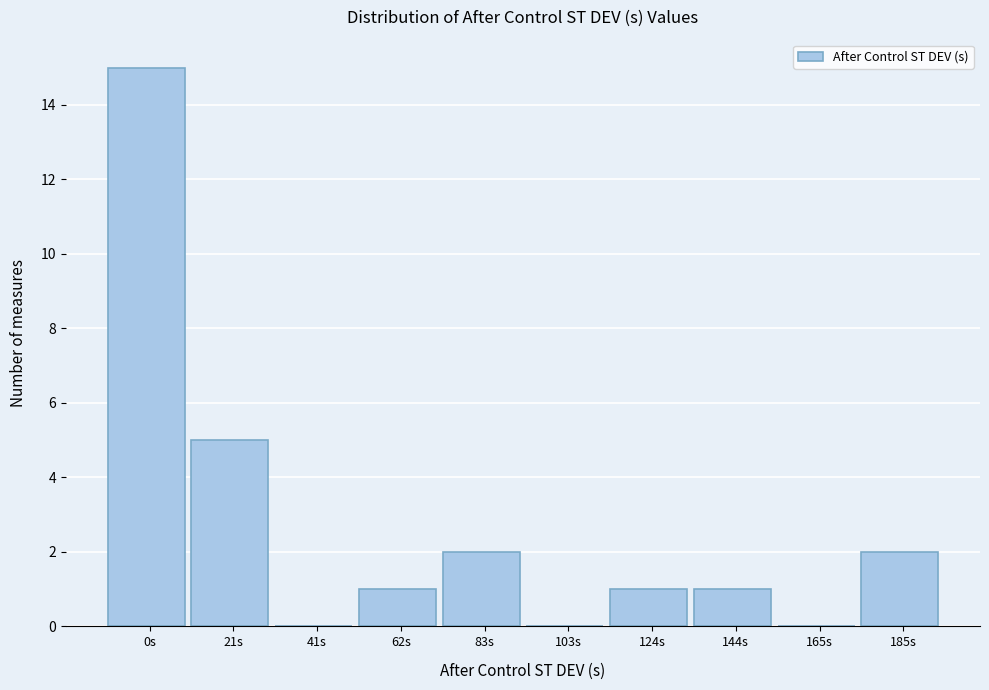

Reading left to right, what are all the values shown in this chart?

0s=15	21s=5	41s=0	62s=1	83s=2	103s=0	124s=1	144s=1	165s=0	185s=2